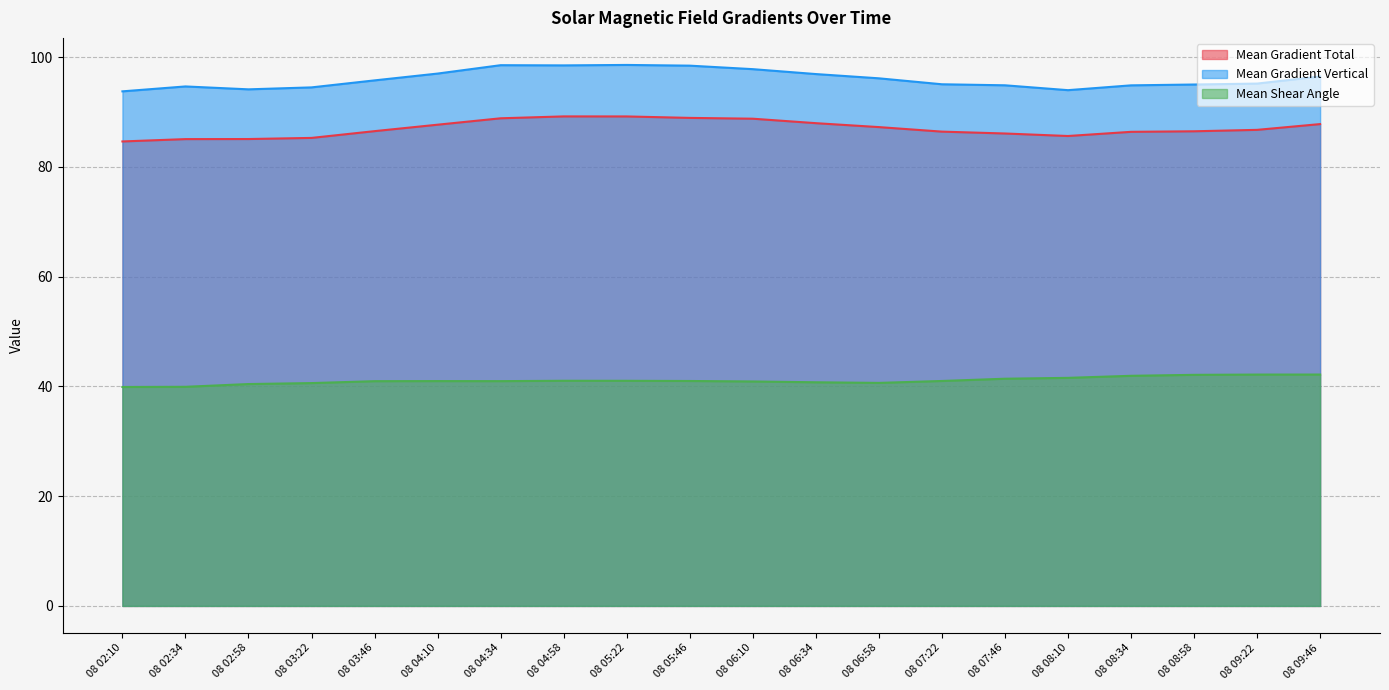

How many data points in Mean Gradient Vertical are above 95?

13